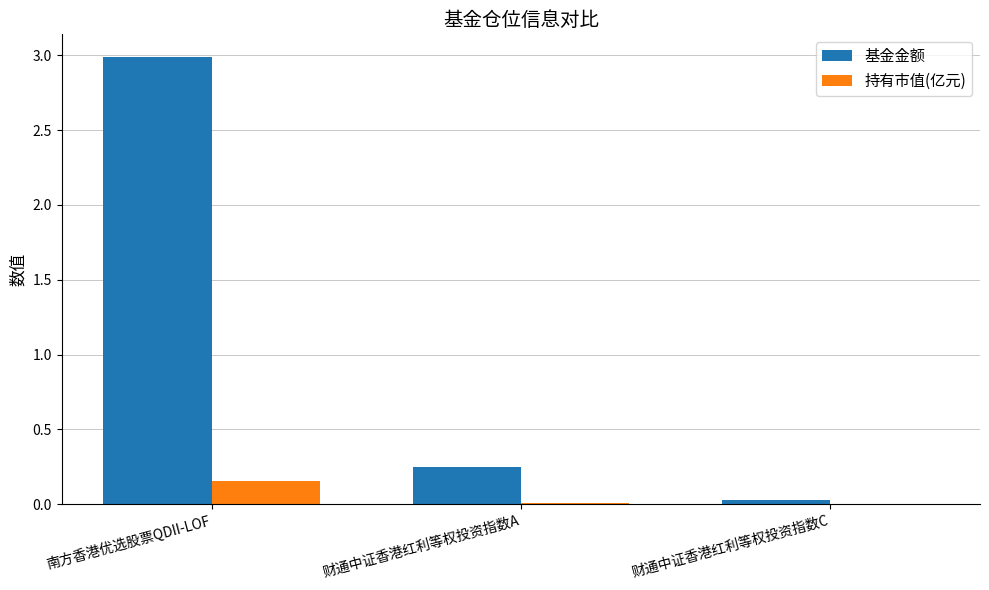

What is the sum of all 基金金额 values?

3.3